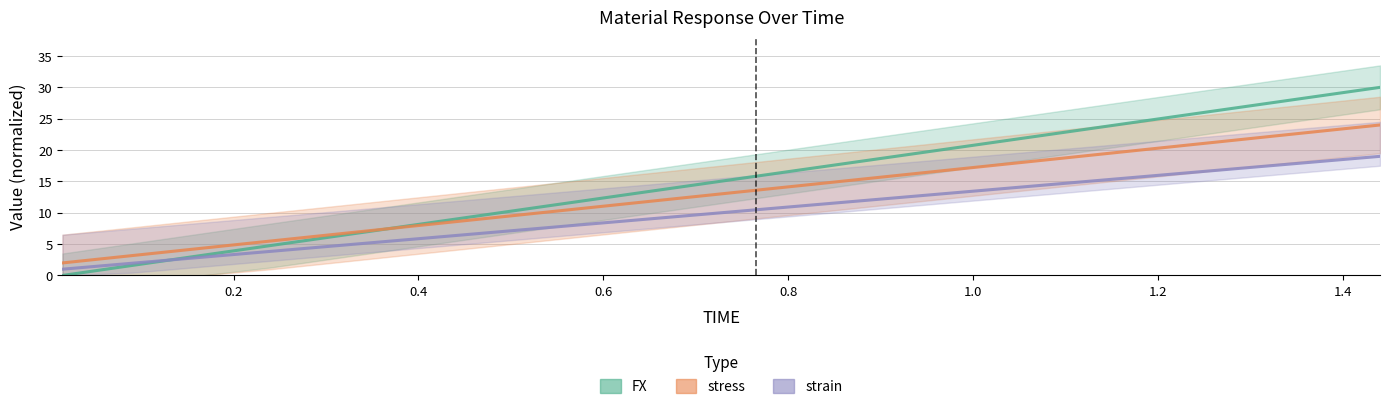

True or false: strain and stress cross at least once.

False